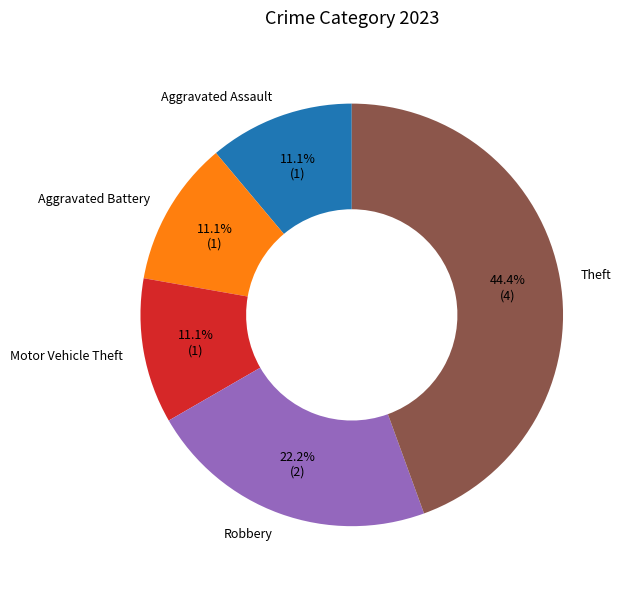

What is the largest slice in the pie chart?

Theft